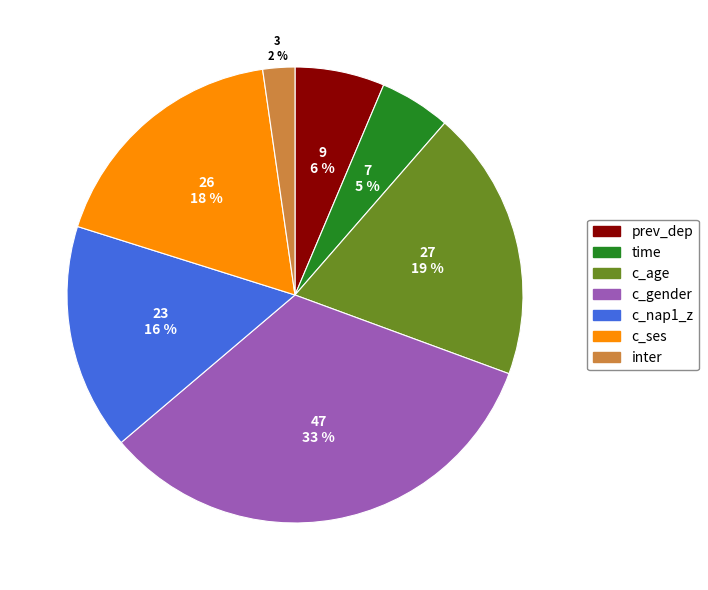

Is there any slice that represents more than half of the pie?

No